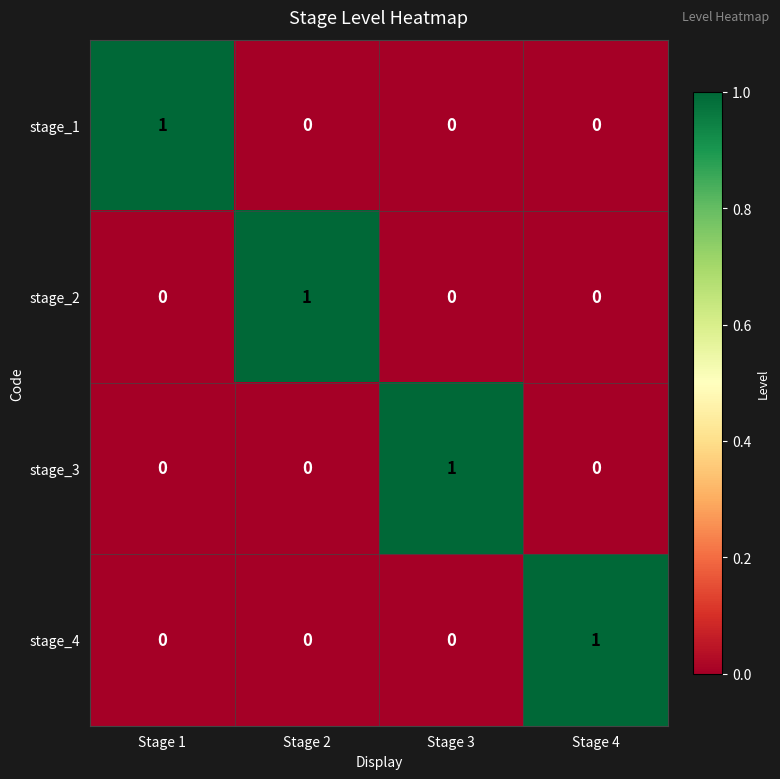

What is the maximum value shown in the chart?

1